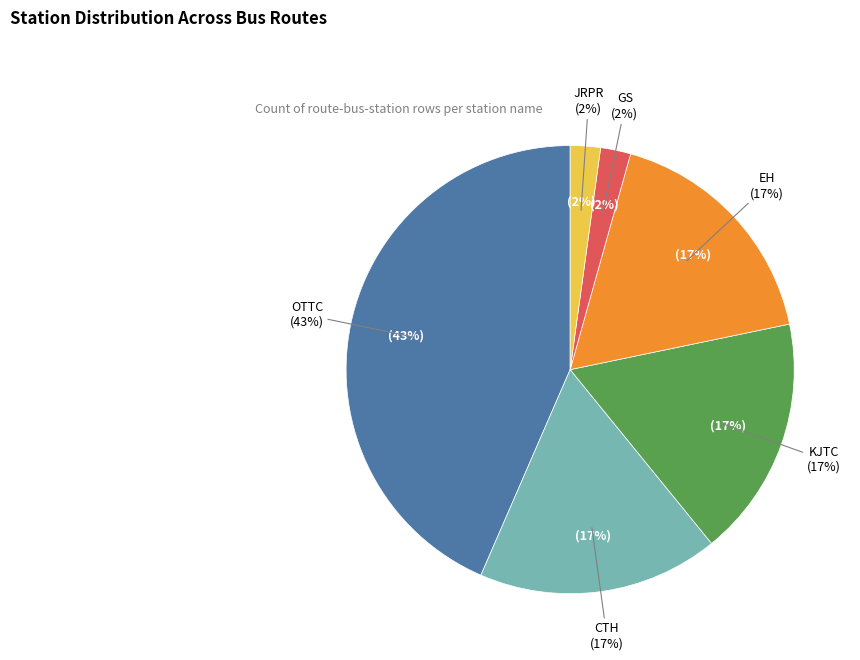

Does any single category account for the majority?

No